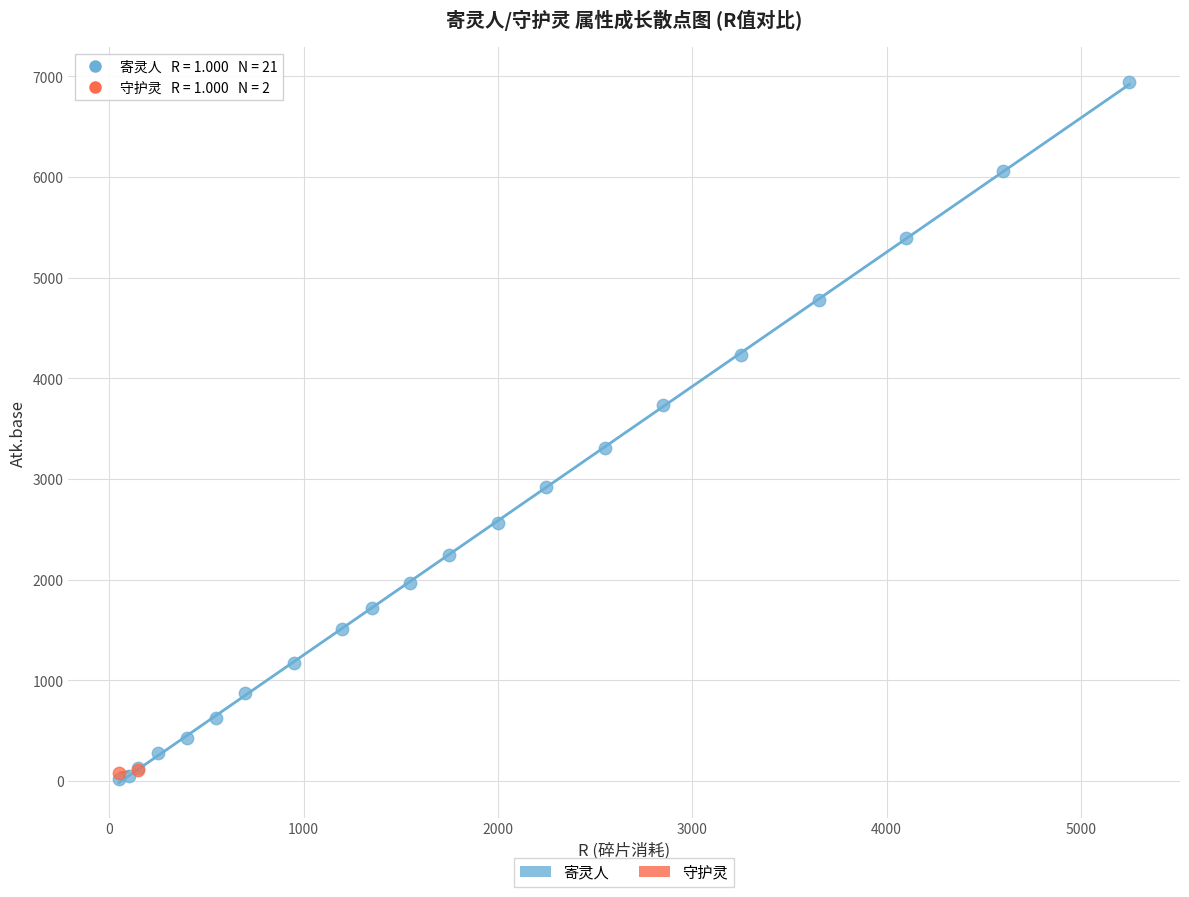

What are all the series names shown in the legend?

寄灵人, 守护灵